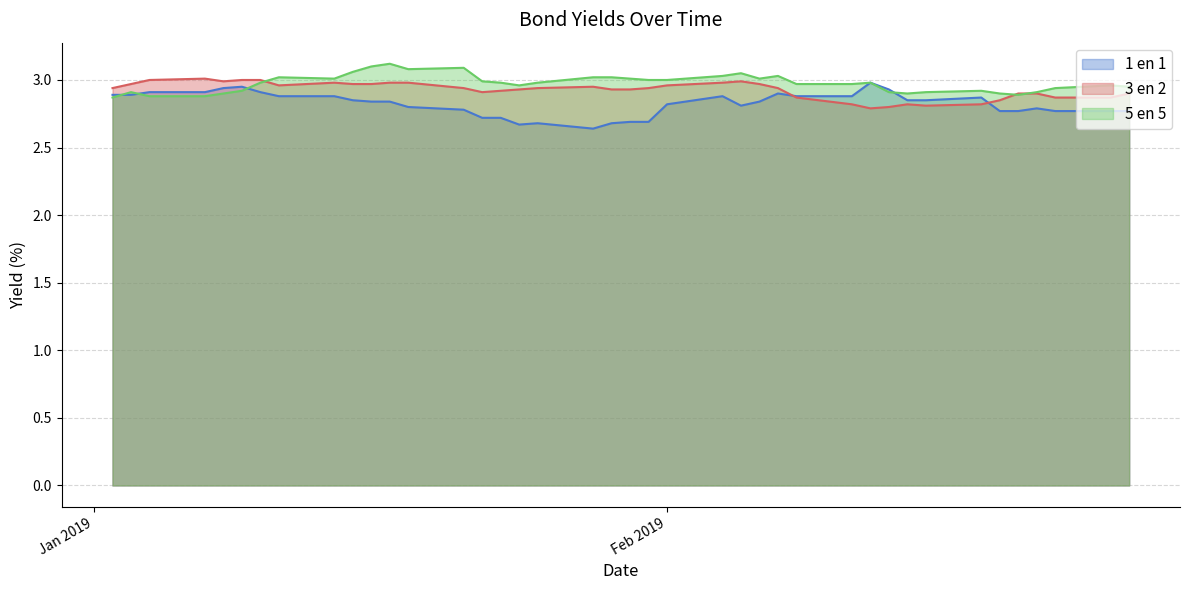

Where is 5 en 5 nearest to the value 2?

02-01-2019